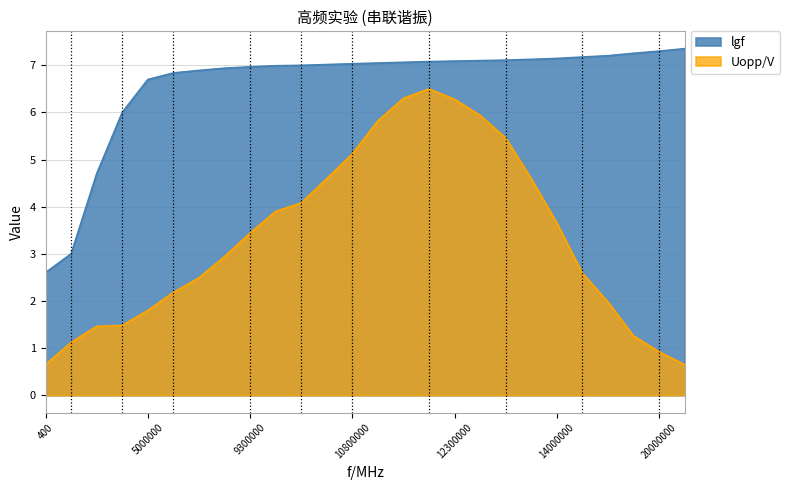

True or false: Uopp/V and lgf cross at least once.

False